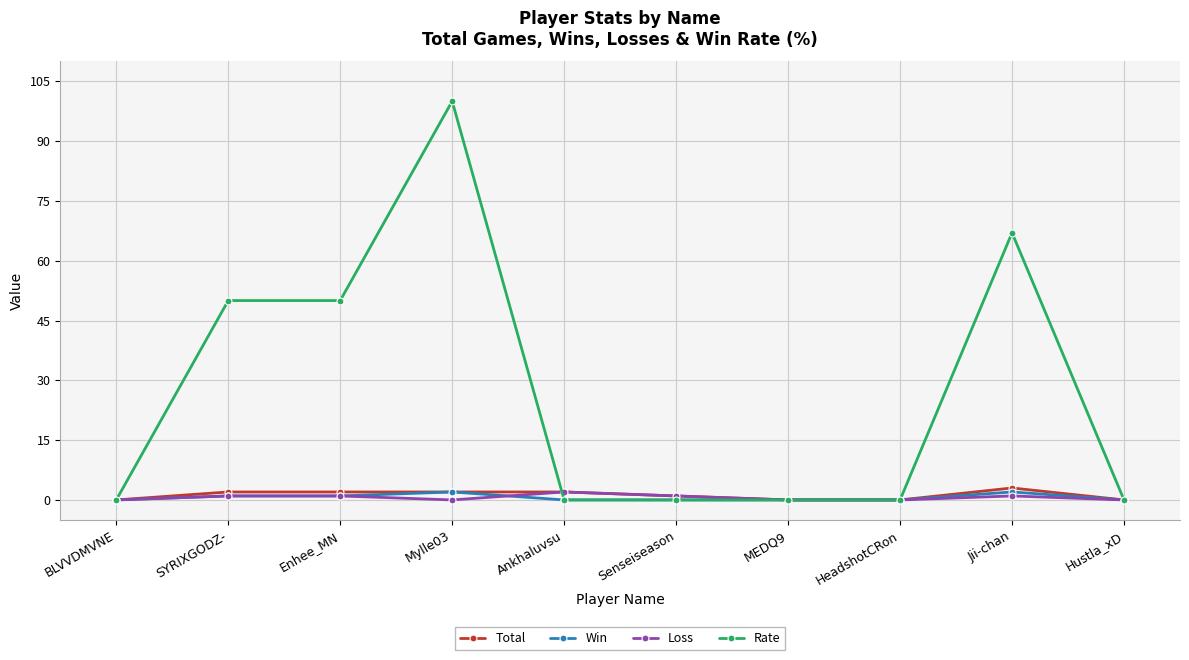

True or false: Rate has more than 0 points higher than both neighbors.

True